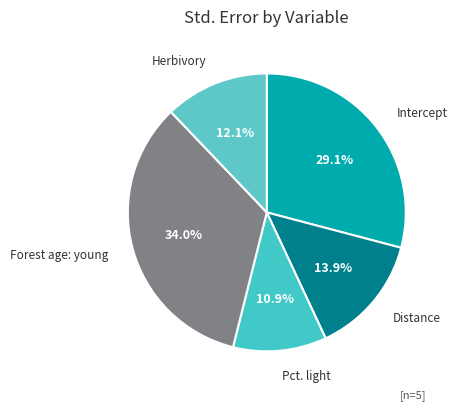

Is there any slice that represents more than half of the pie?

No